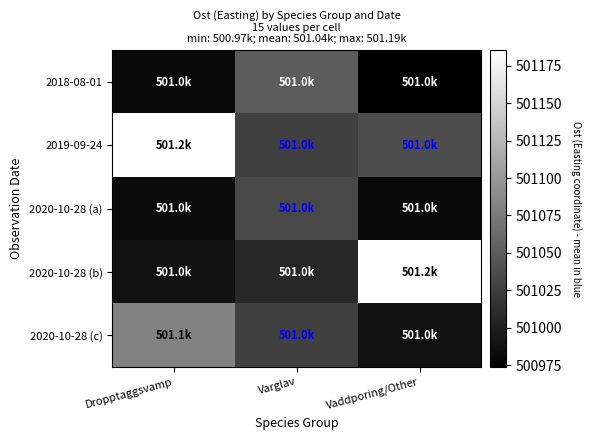

Between Dropptaggsvamp and Varglav, which is larger?

Varglav